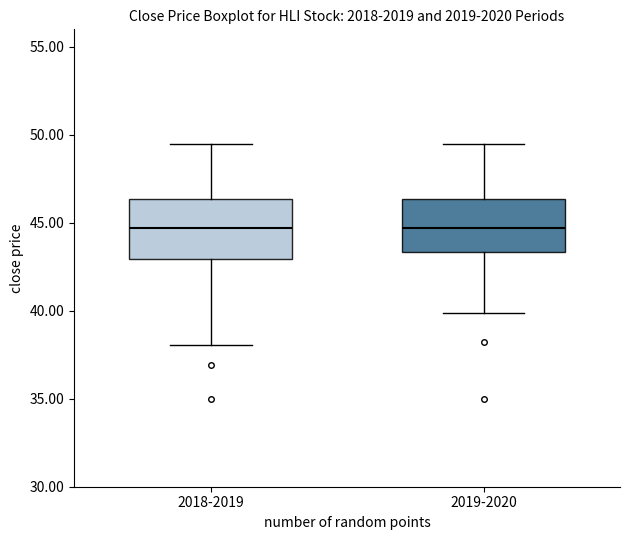

Reading left to right, transcribe this box plot: for each box, give where its median line is, the range the box spans, and where its two whiskers end, as read against the y-axis. The values are not printed on the chart, so give them approximately, as read against the axis.

2018-2019: median 44.5, box 43.0 to 46.5, whiskers 38.0 to 49.5
2019-2020: median 44.5, box 43.5 to 46.5, whiskers 40.0 to 49.5